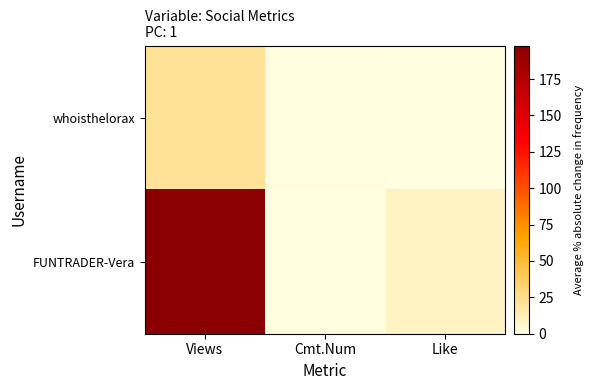

Rank the series at Views from highest to lowest value.

FUNTRADER-Vera, whoisthelorax